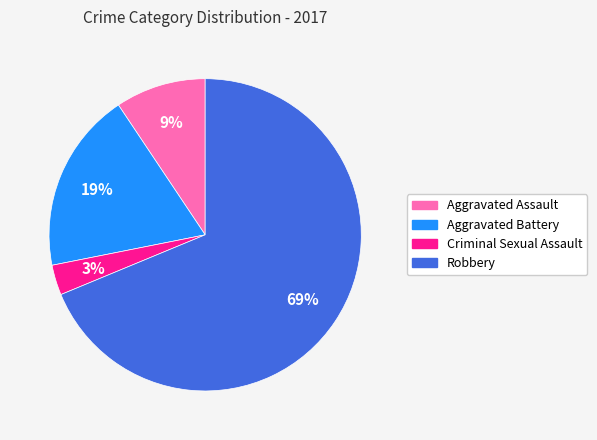

To the nearest percent, what portion does Robbery represent?

69%